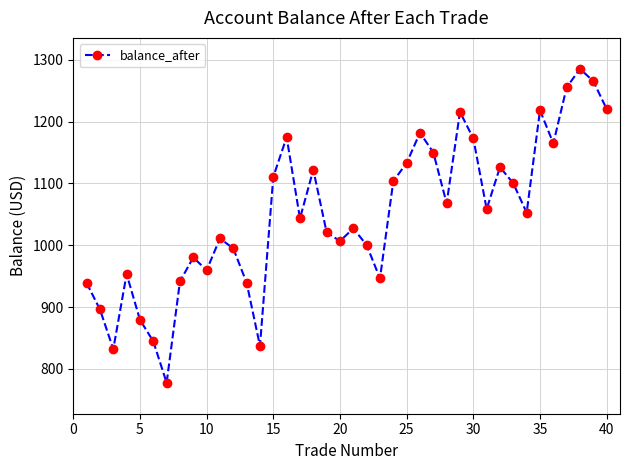

What is the minimum value shown in the chart?

777.6